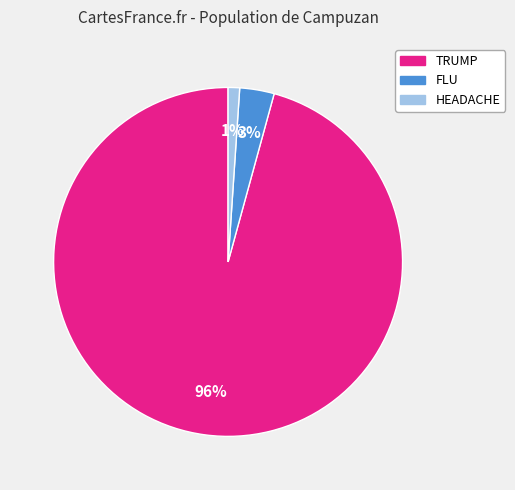

Do HEADACHE and FLU together represent more than half of the pie?

No